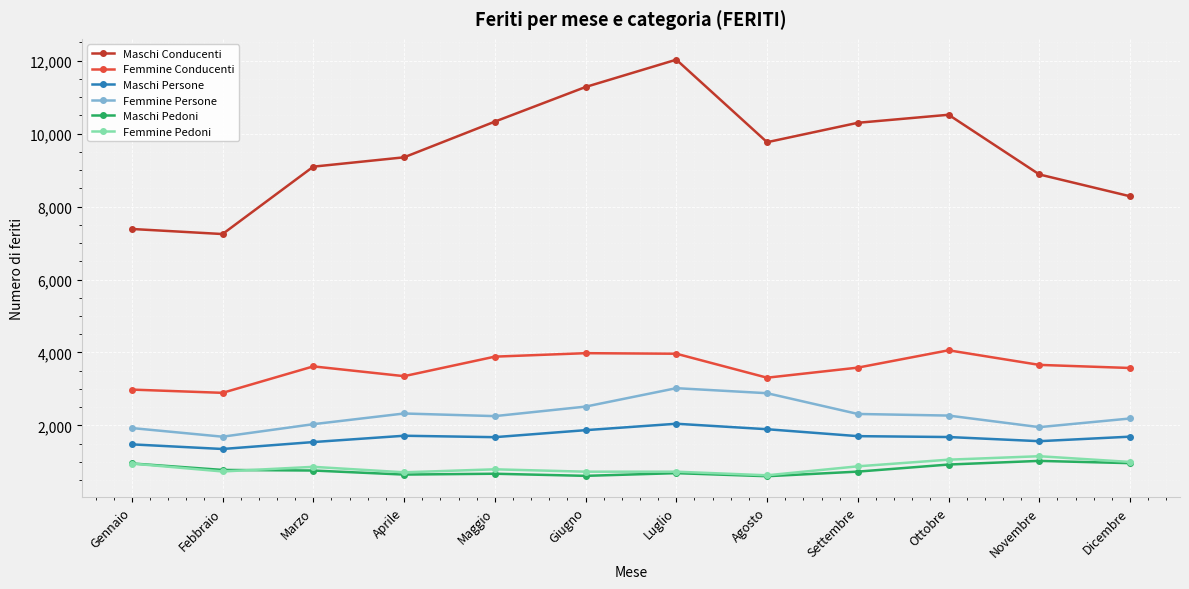

What is the label of the 9th point from the right?

Aprile